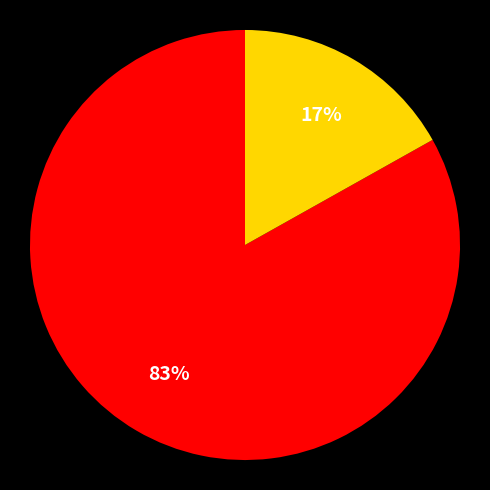

To the nearest percent, what is the difference between the largest and smallest slice percentages?

66%